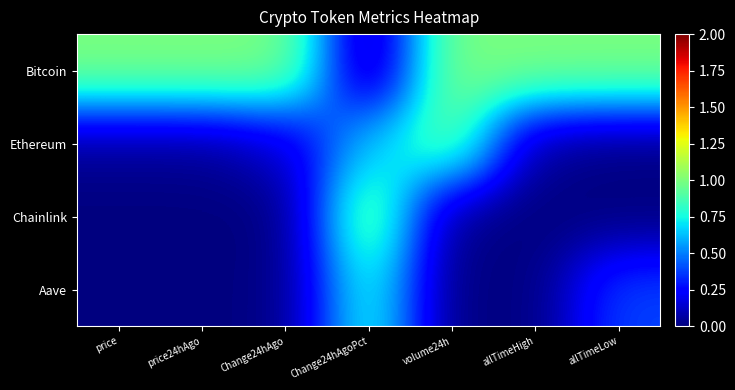

At which category is the sum across all series the highest?

Change24hAgoPct